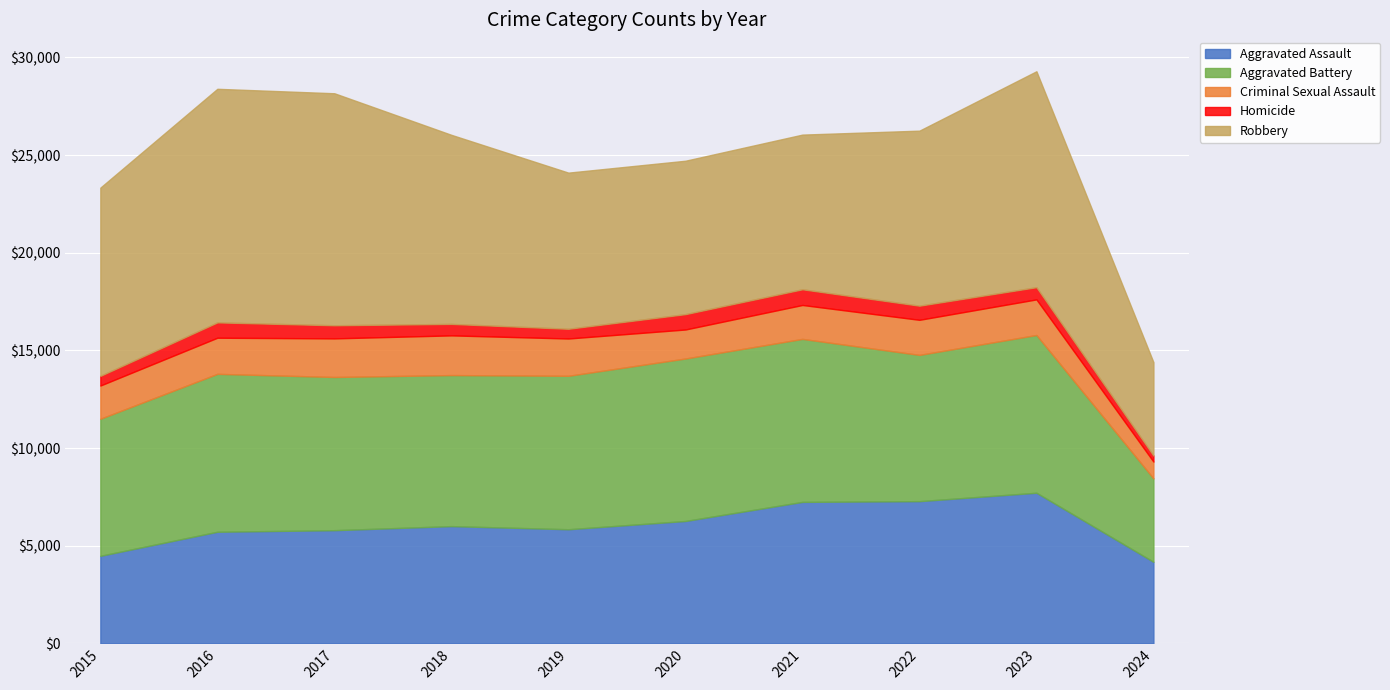

Which has a higher value, 2016 or 2023?

2023